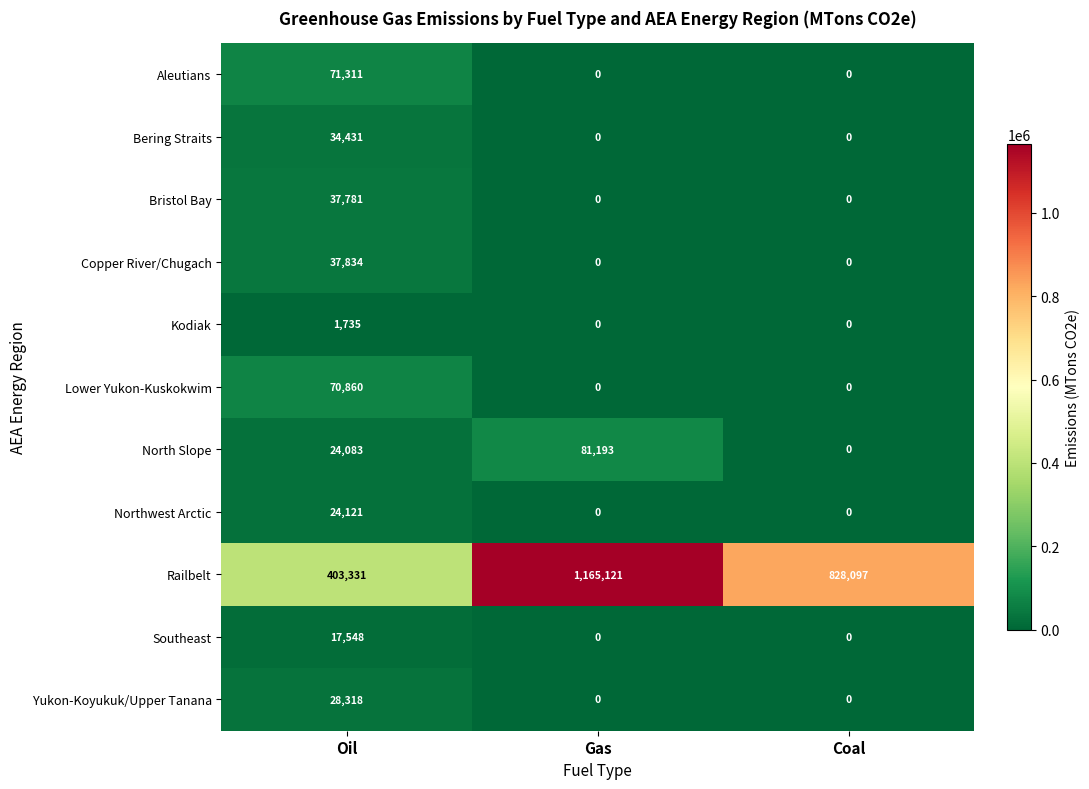

Between Oil and Gas, which series saw the biggest shift?

Railbelt